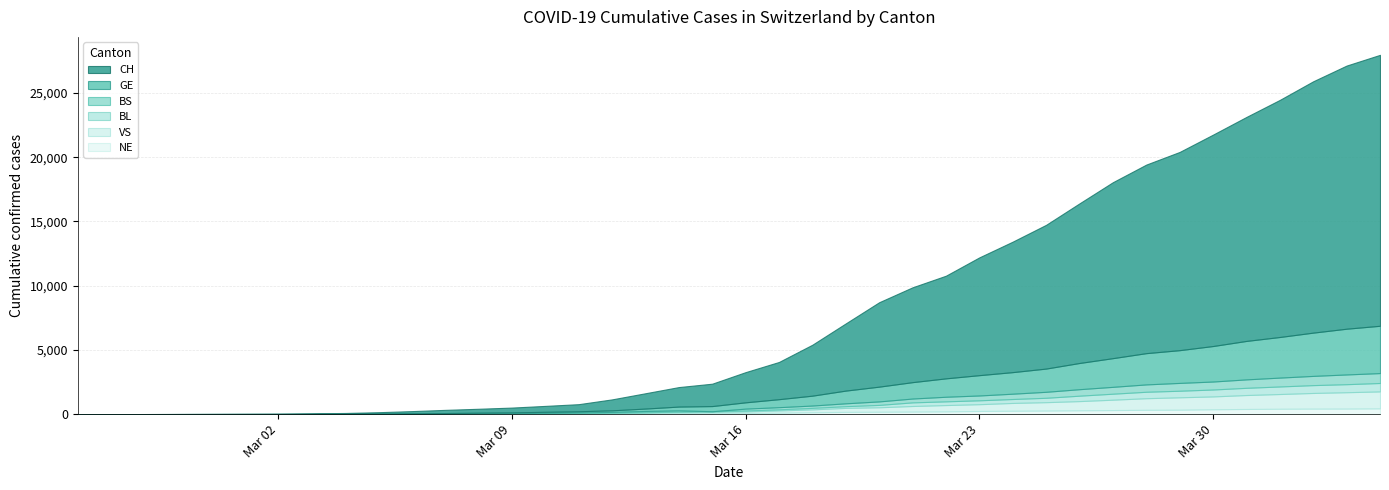

True or false: BL has a value of 0 at 2020-02-27.

True